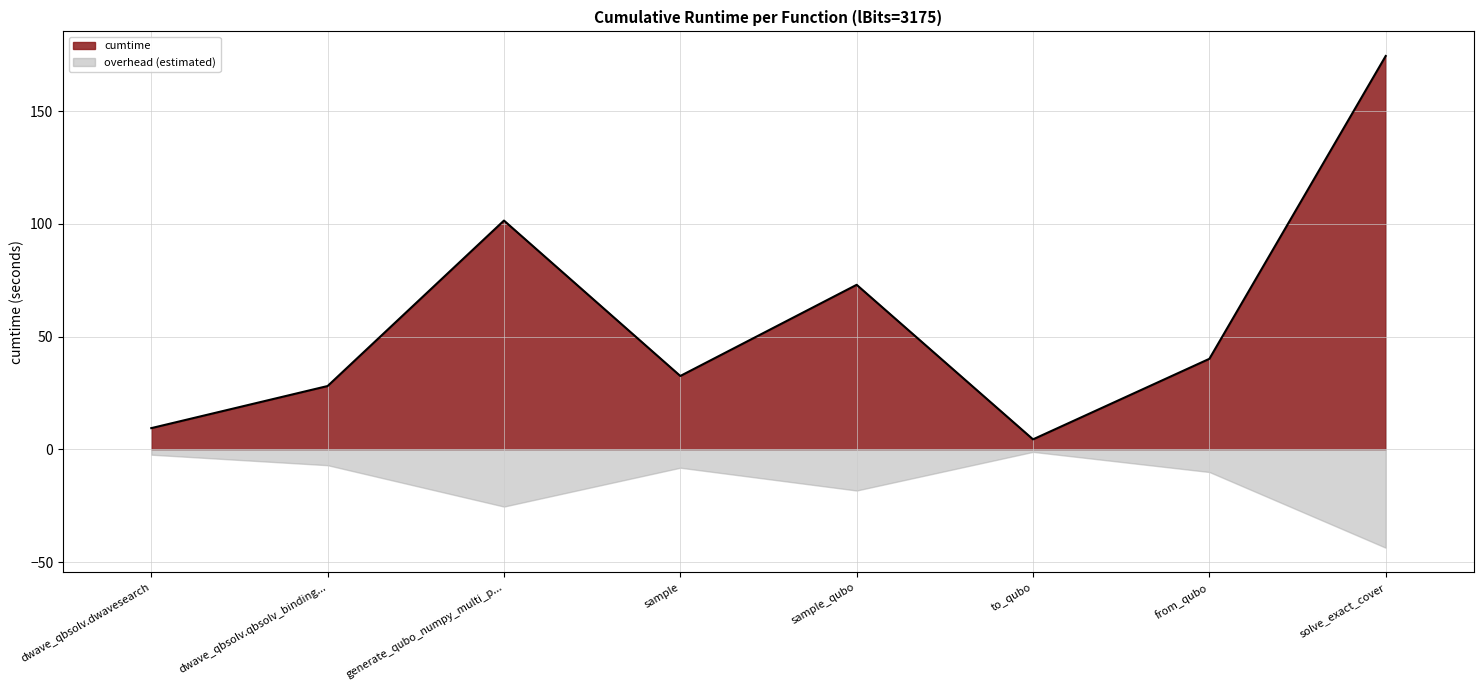

What is the difference between the cumtime values at sample and from_qubo?

7.6